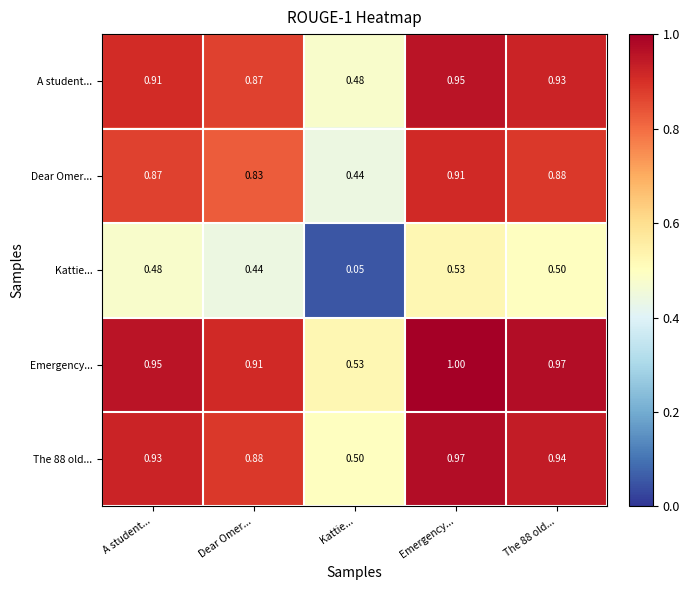

At which category is the sum across all series the highest?

Emergency...